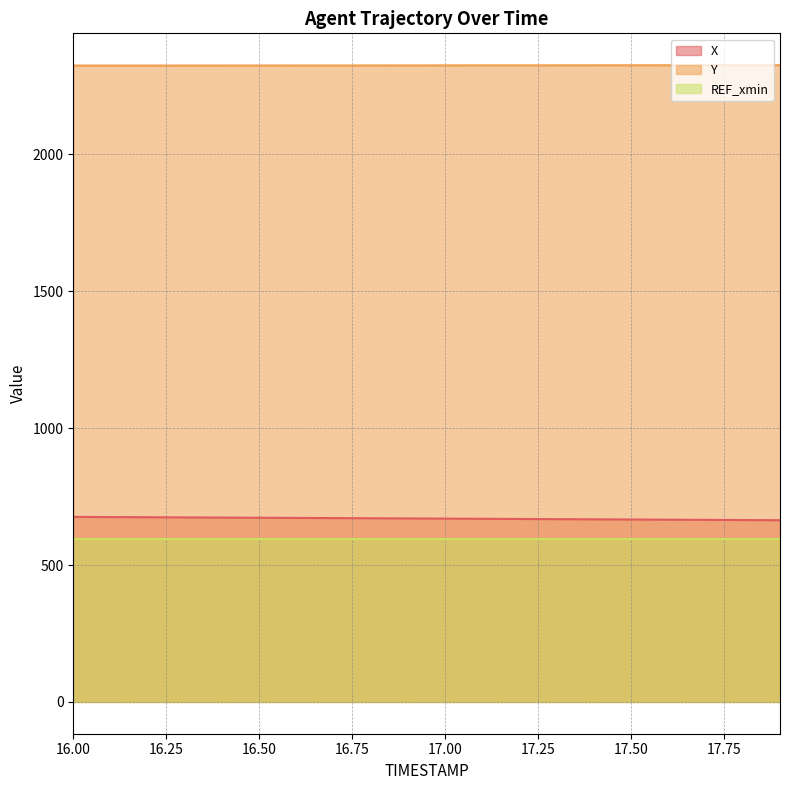

How many distinct data groups are displayed?

3